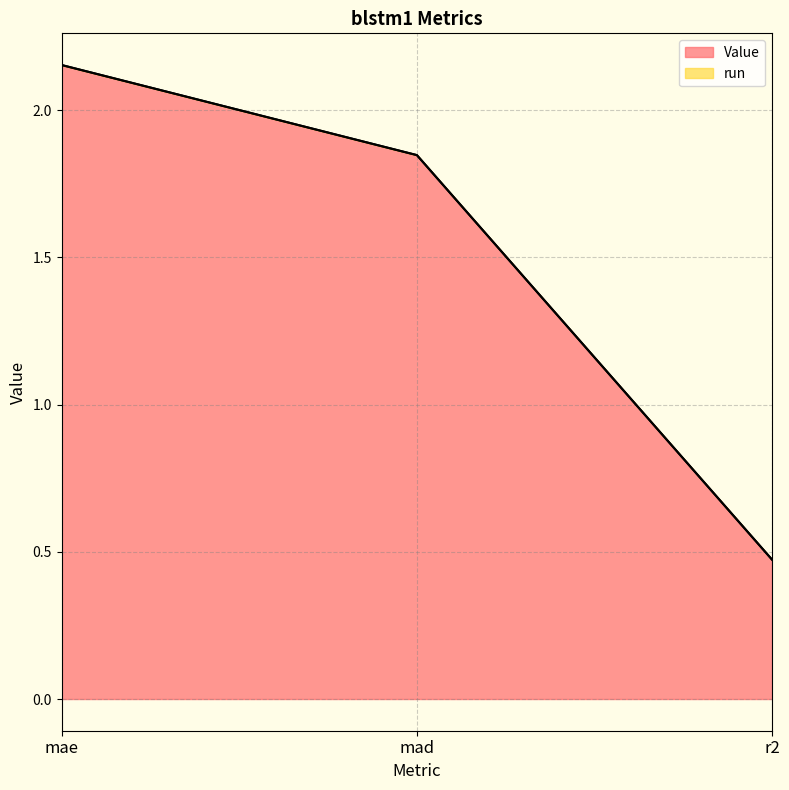

Reading left to right, list all the values displayed in this chart.

2.2	1.8	0.5